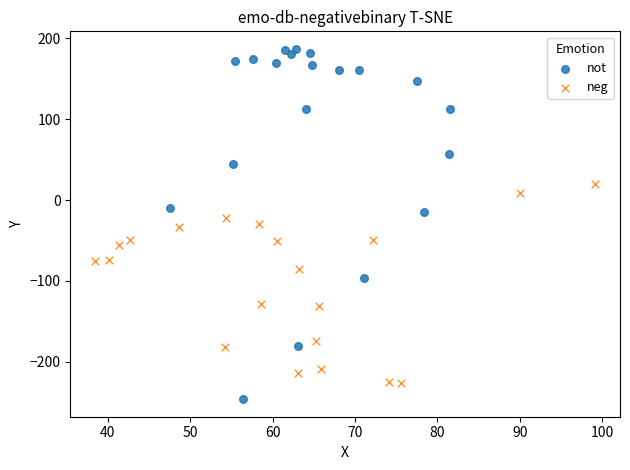

What are all the series names shown in the legend?

not, neg